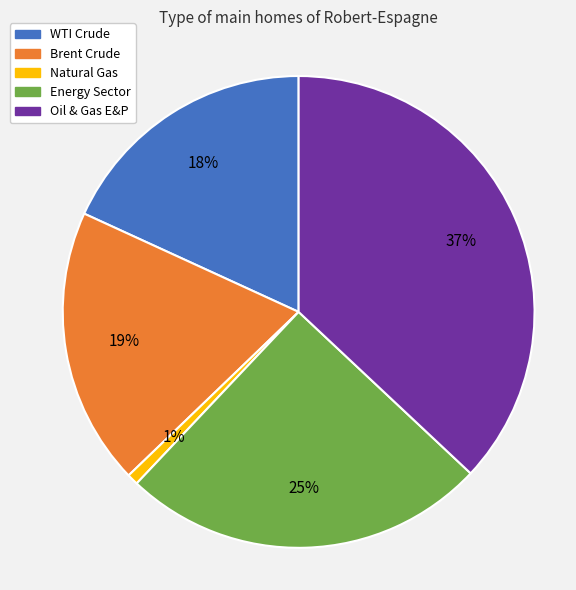

How many slices are in this pie chart?

5